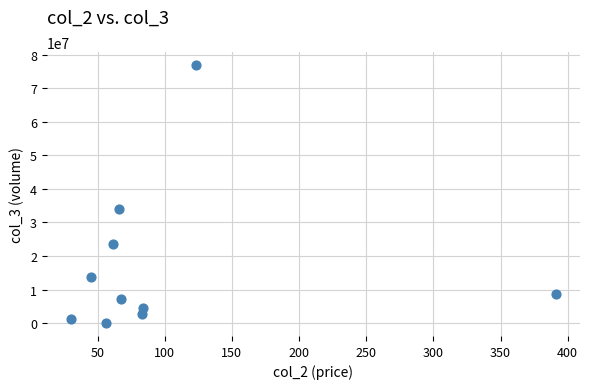

What Y value in the scatter plot is closest to 38462650?

34078800